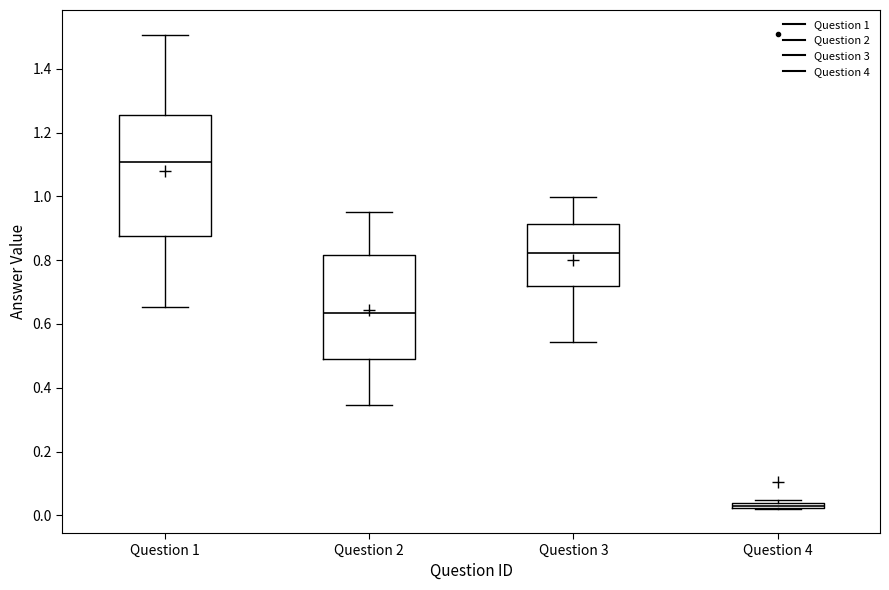

Where does the lower whisker of the box for Question 2 end on the y-axis? The values are not printed on the chart, so give them approximately, as read against the axis.

0.34